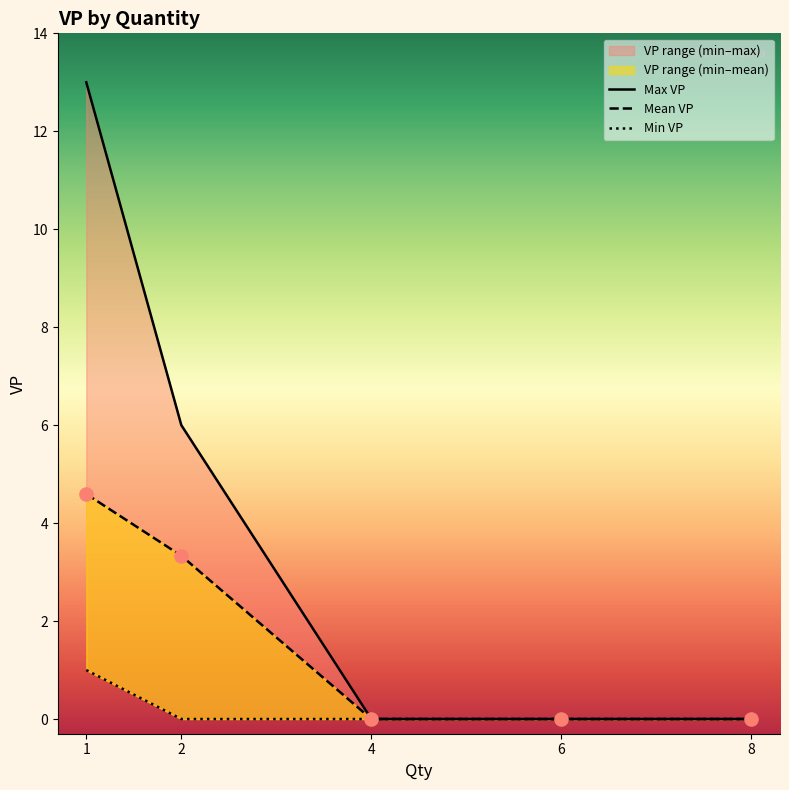

Is the value of Max VP at 8 greater than the value of Min VP at 2?

No